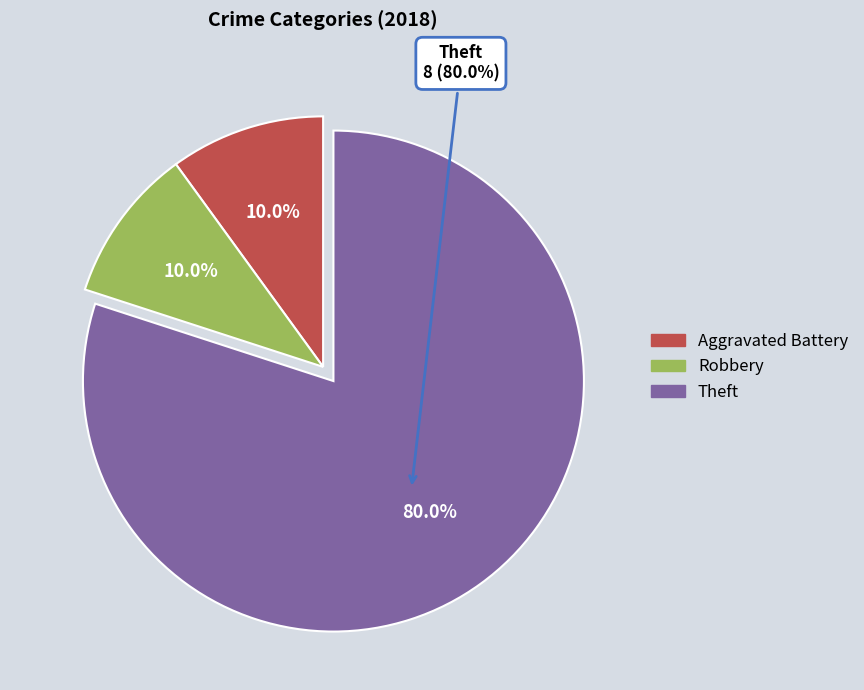

Is Theft the majority of the pie?

Yes